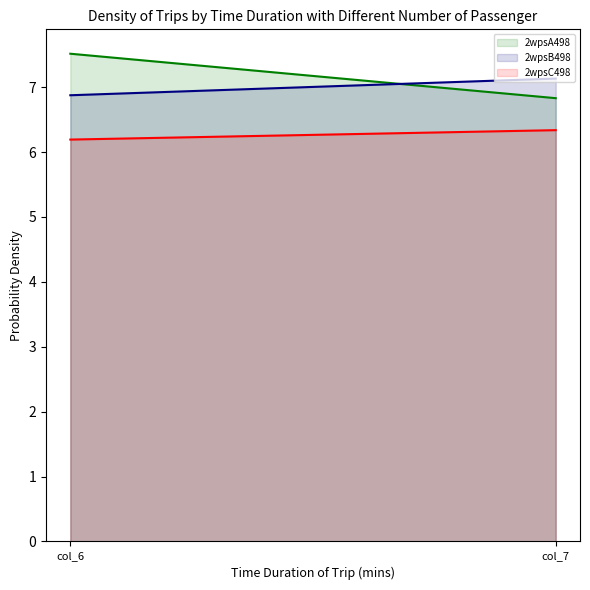

Which label corresponds to the smallest value in the chart?

col_6